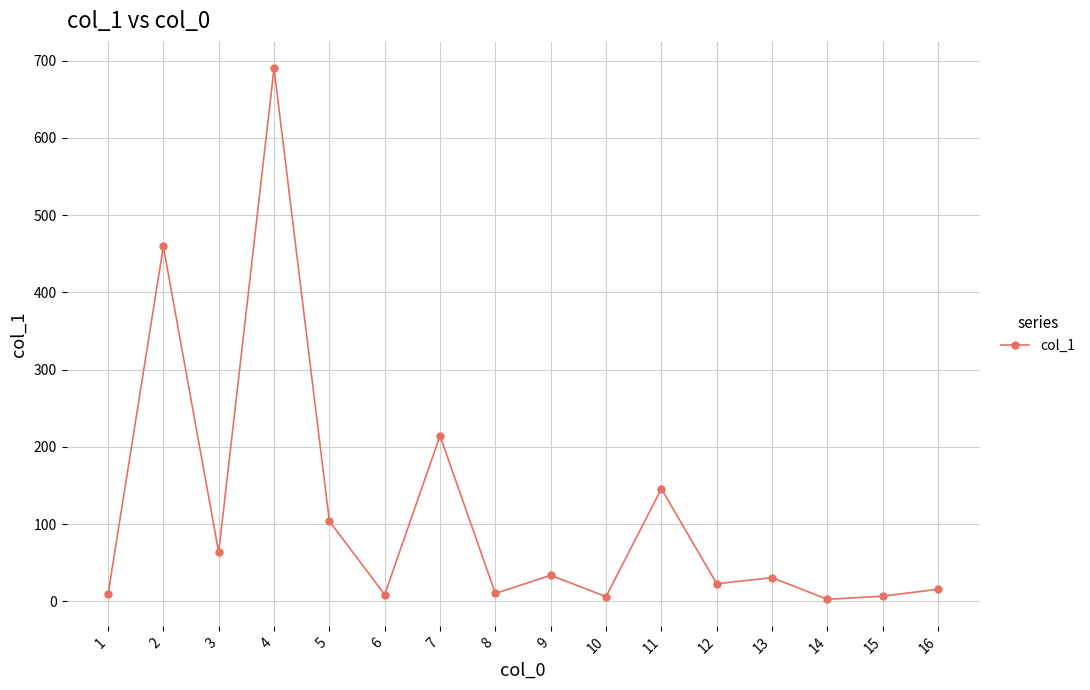

What is the greatest value displayed?

689.8